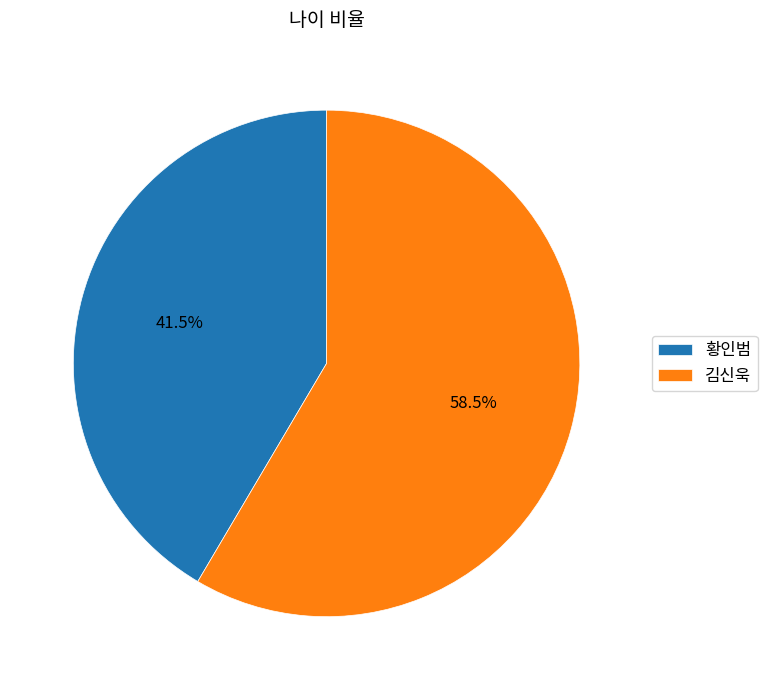

To the nearest percent, what is the average slice percentage?

50%